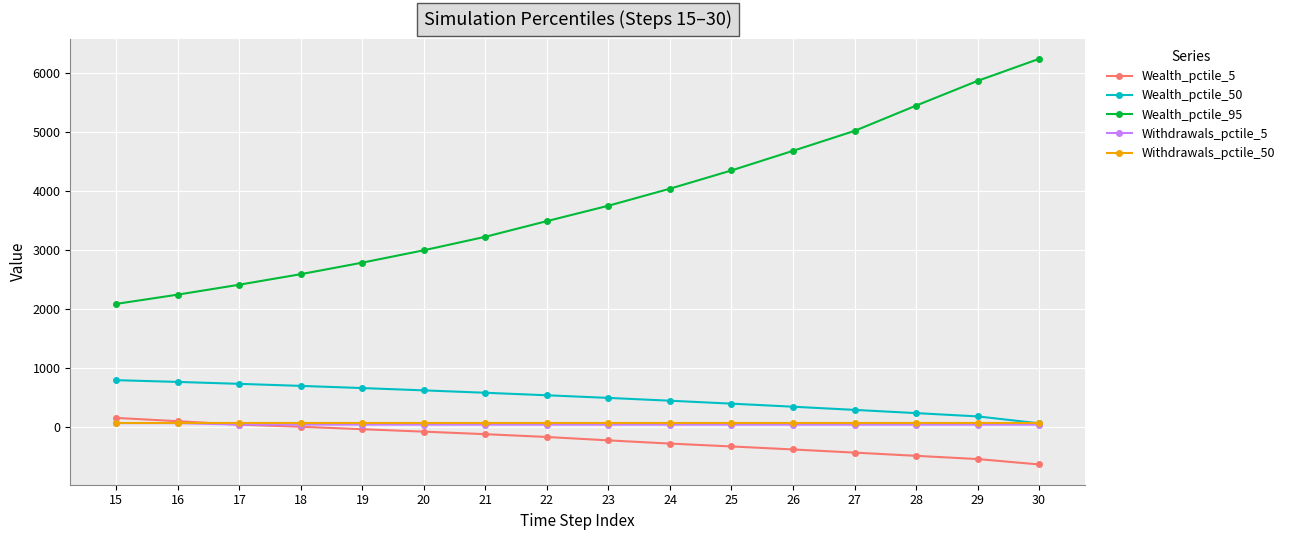

What is the maximum value shown in the chart?

6234.4